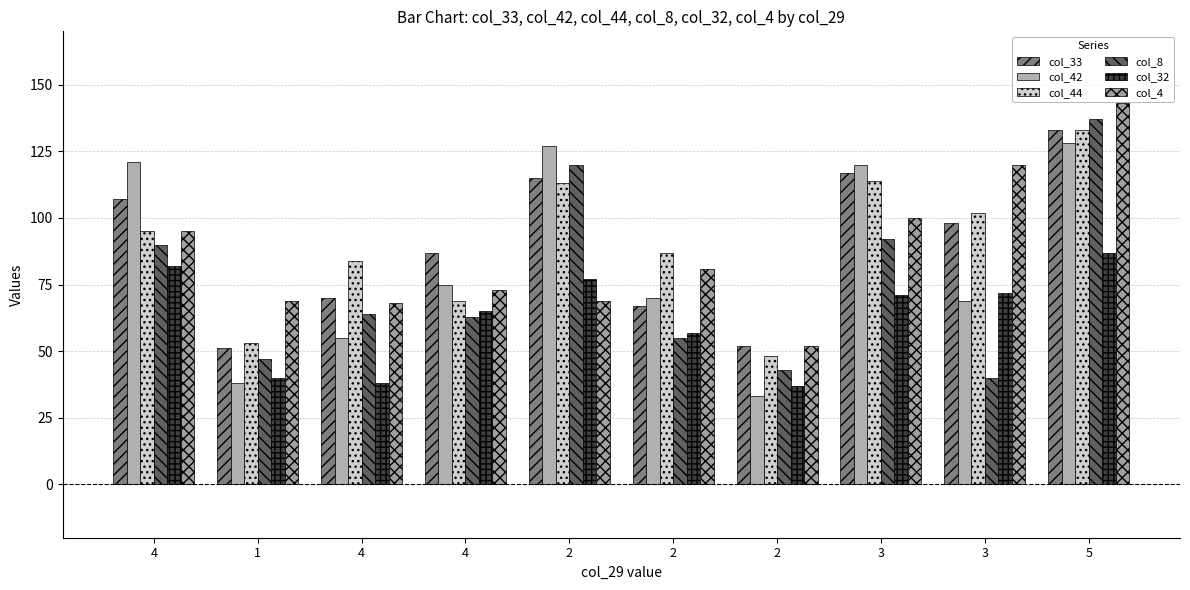

What is the label of the 2nd bar from the right?

3